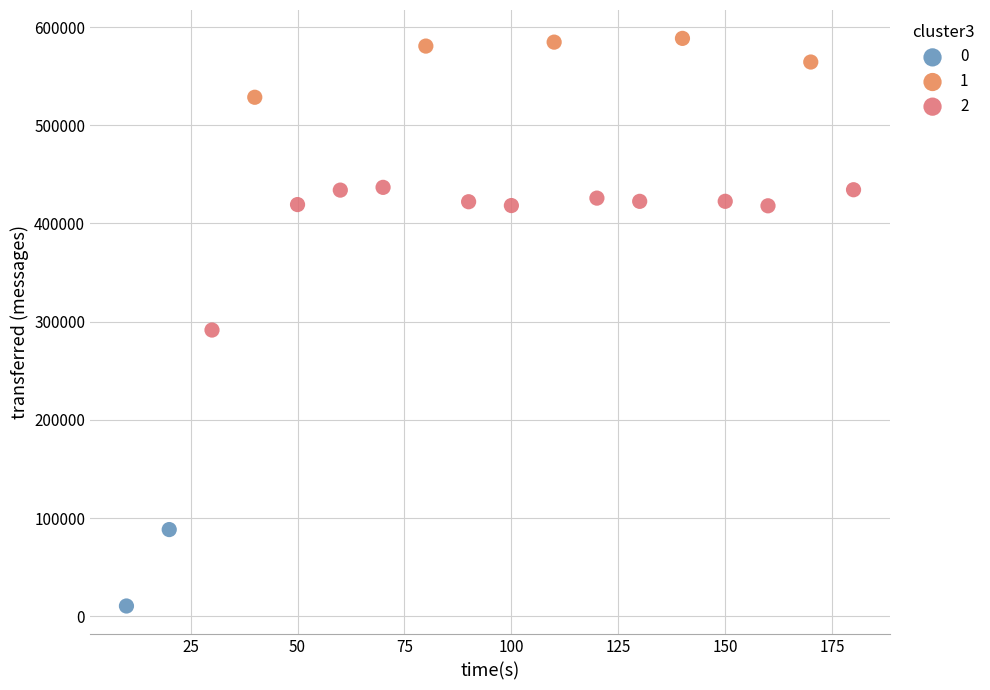

What are all the series names shown in the legend?

0, 1, 2